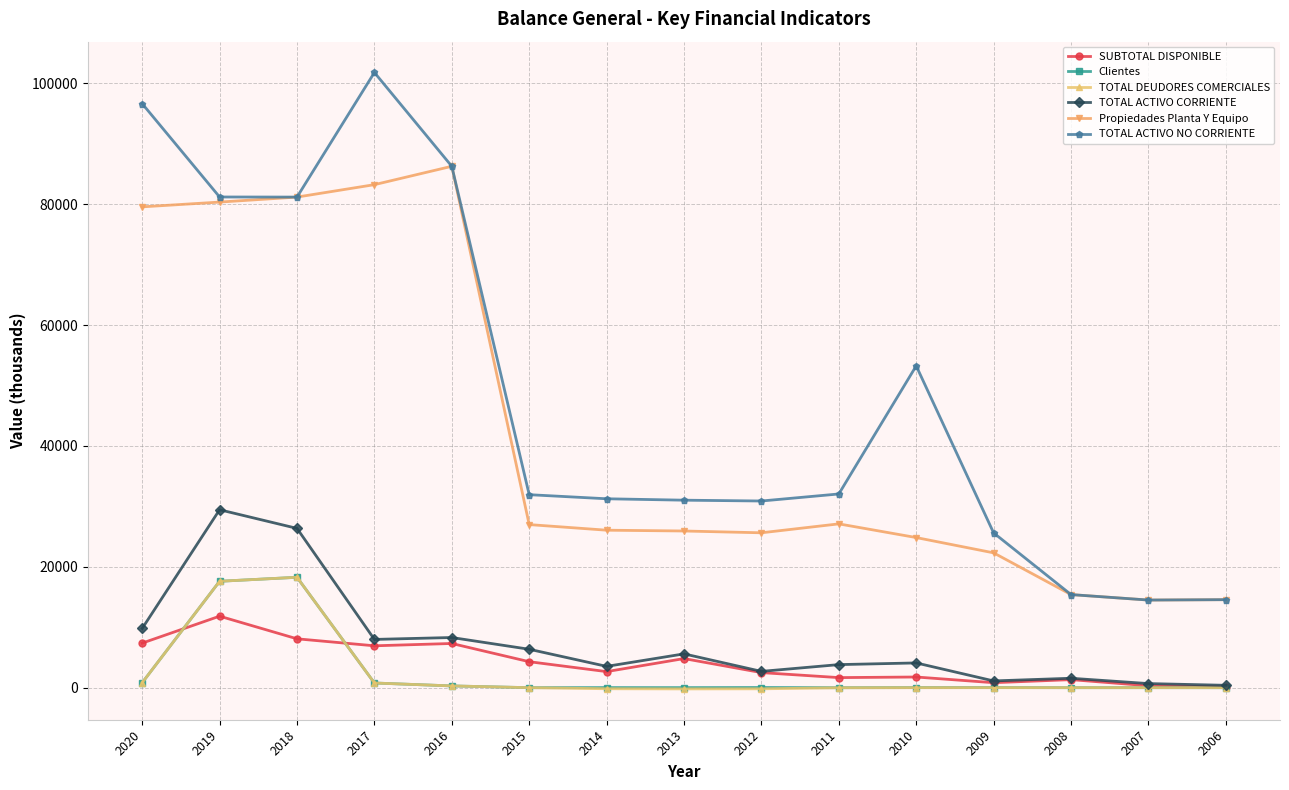

Count the number of data series in this chart.

6